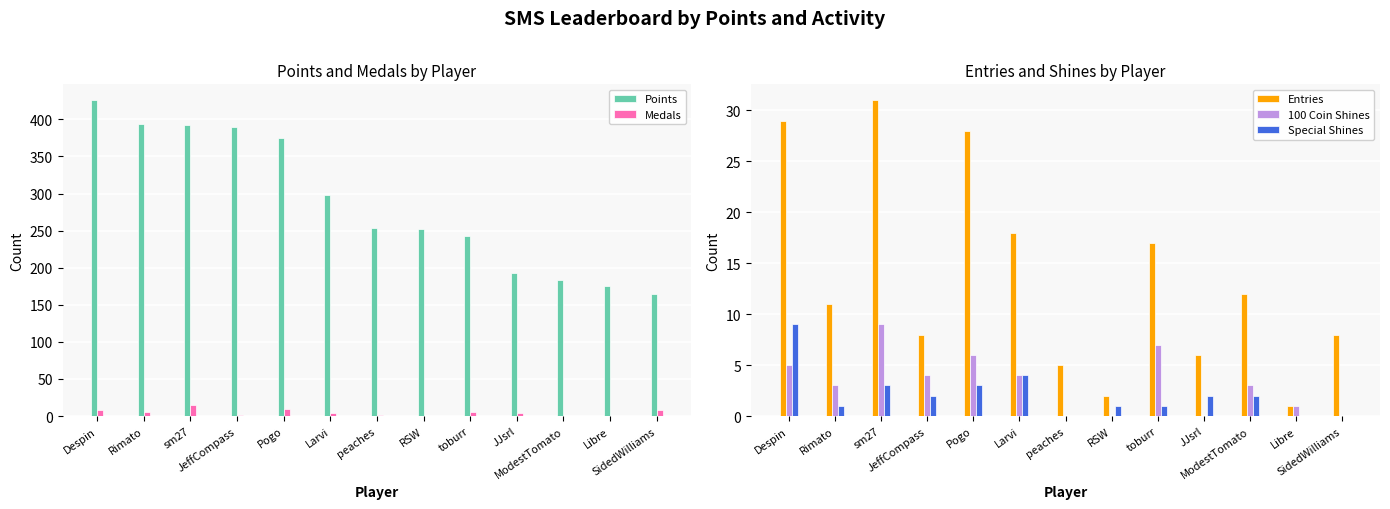

What is the greatest value displayed?

426